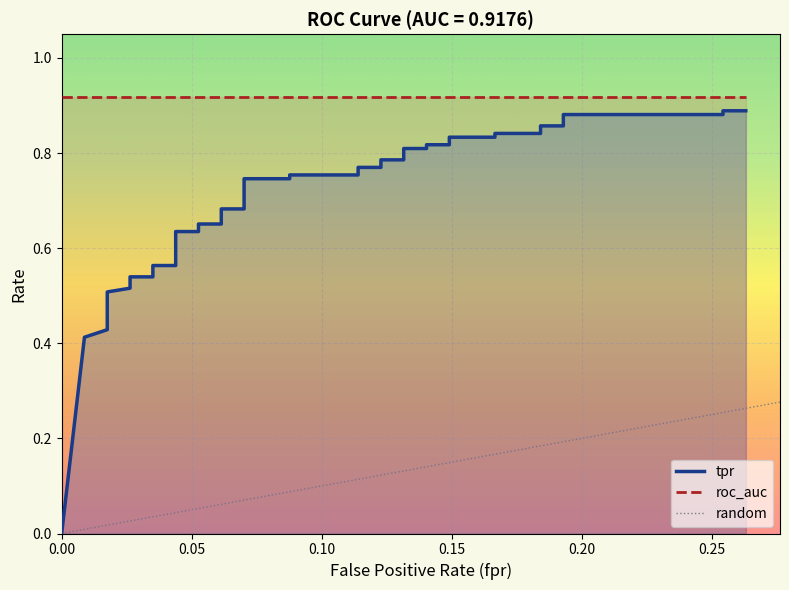

Reading left to right, extract all data points from this chart.

0.0	0.4	0.4	0.5	0.5	0.5	0.5	0.5	0.5	0.5	0.6	0.6	0.6	0.6	0.7	0.7	0.7	0.7	0.7	0.7	0.8	0.8	0.8	0.8	0.8	0.8	0.8	0.8	0.8	0.8	0.8	0.8	0.8	0.8	0.9	0.9	0.9	0.9	0.9	0.9